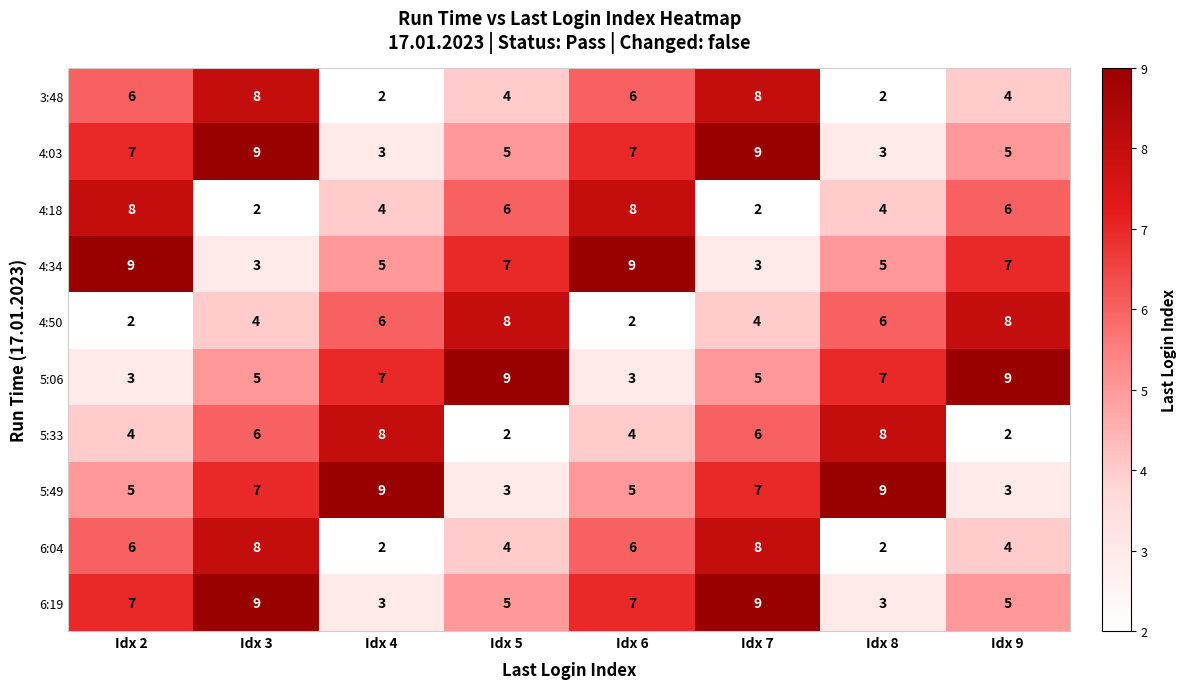

Is it true that 4:18 equals 2 at Idx 5?

False